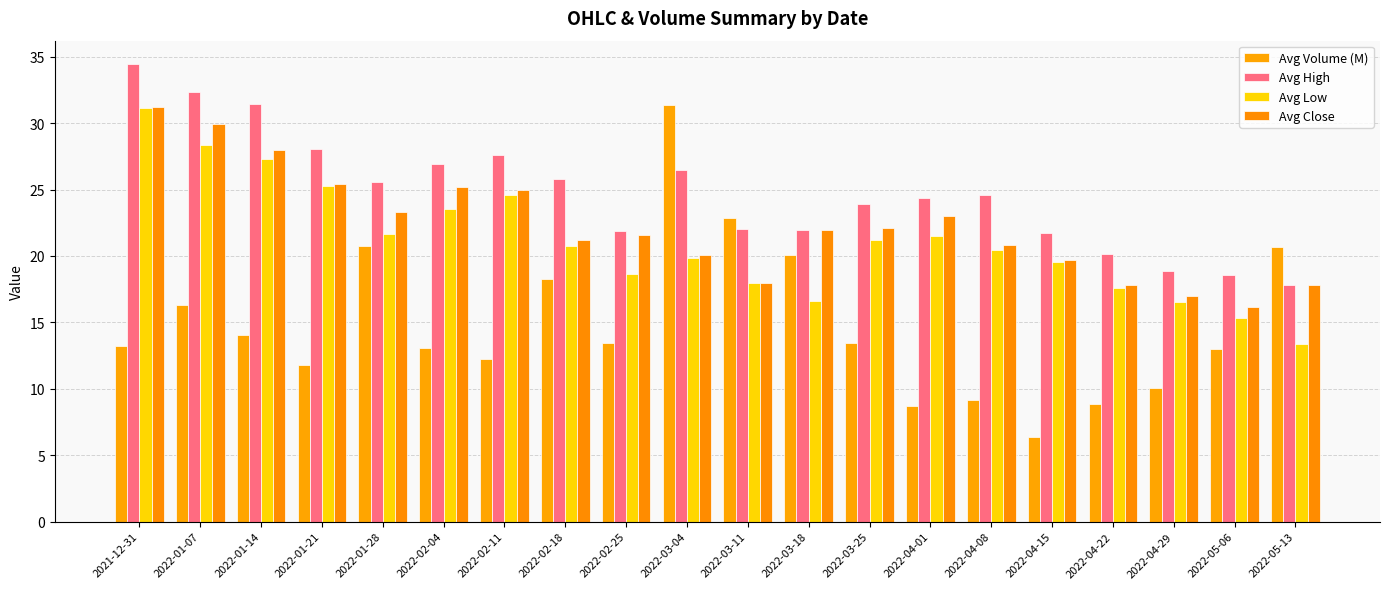

What is the spread (max minus min) of values at 2022-05-06?

5.6